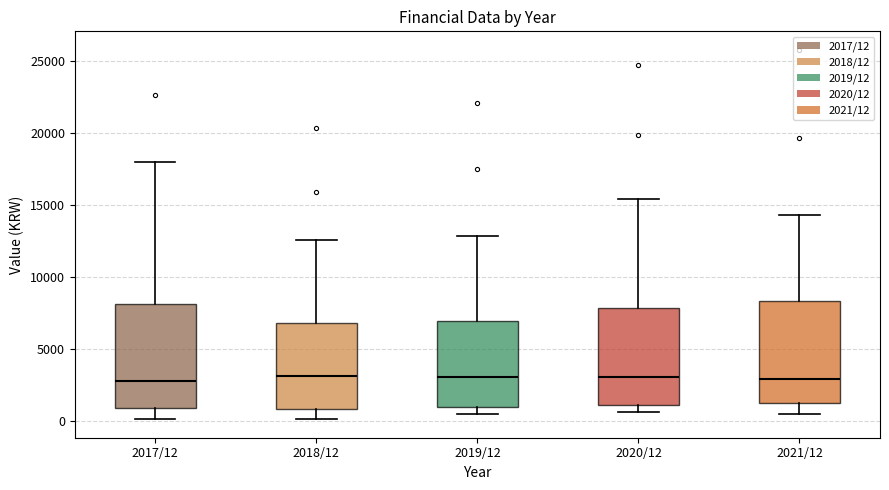

Reading left to right, read every box against the y-axis: the position of its median line, the range the box covers, and the ends of its whiskers. The values are not printed on the chart, so give them approximately, as read against the axis.

2017/12: median 3000, box 1000 to 8000, whiskers 0 to 18000
2018/12: median 3000, box 1000 to 7000, whiskers 0 to 12500
2019/12: median 3000, box 1000 to 7000, whiskers 500 to 13000
2020/12: median 3000, box 1000 to 8000, whiskers 500 to 15500
2021/12: median 3000, box 1500 to 8500, whiskers 500 to 14500